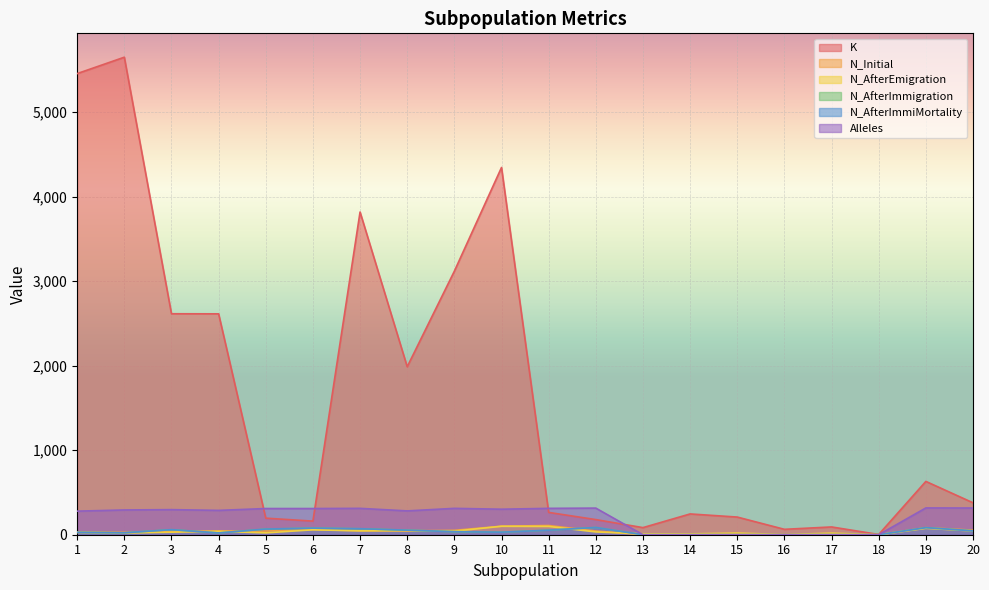

Which series has the largest total across all categories?

K